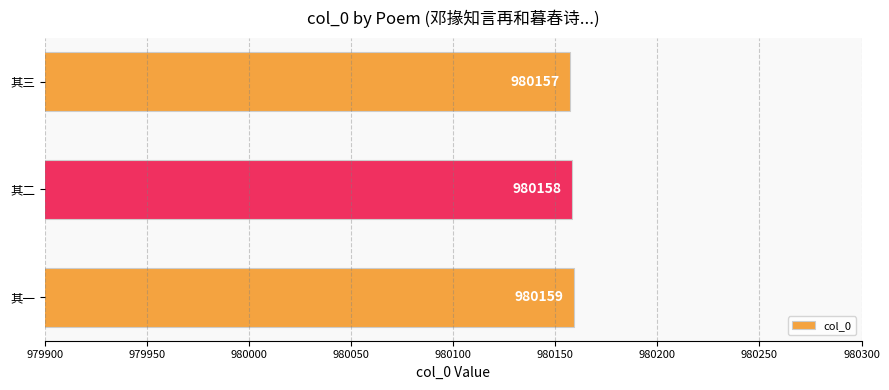

The chart shows a value of 980158 at 其二. True or false?

True